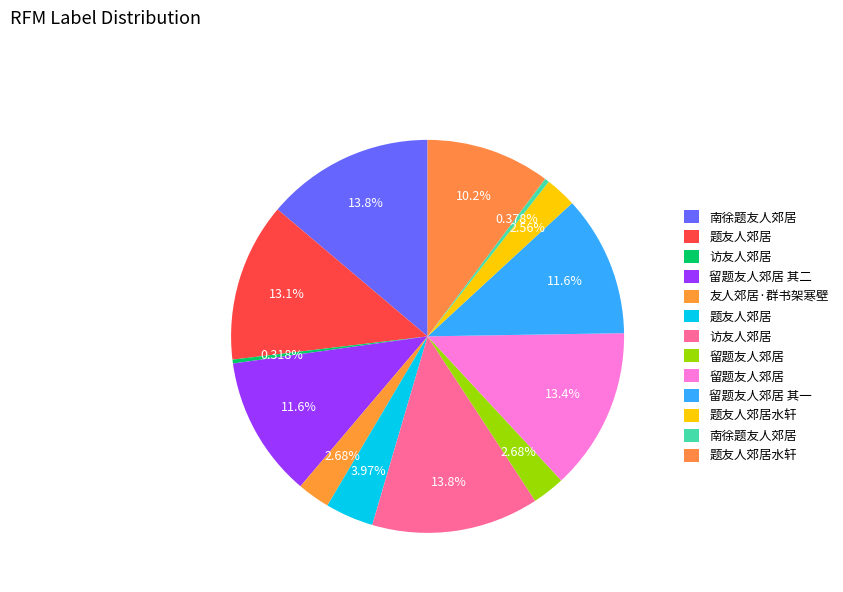

Count the number of slices in the pie.

13